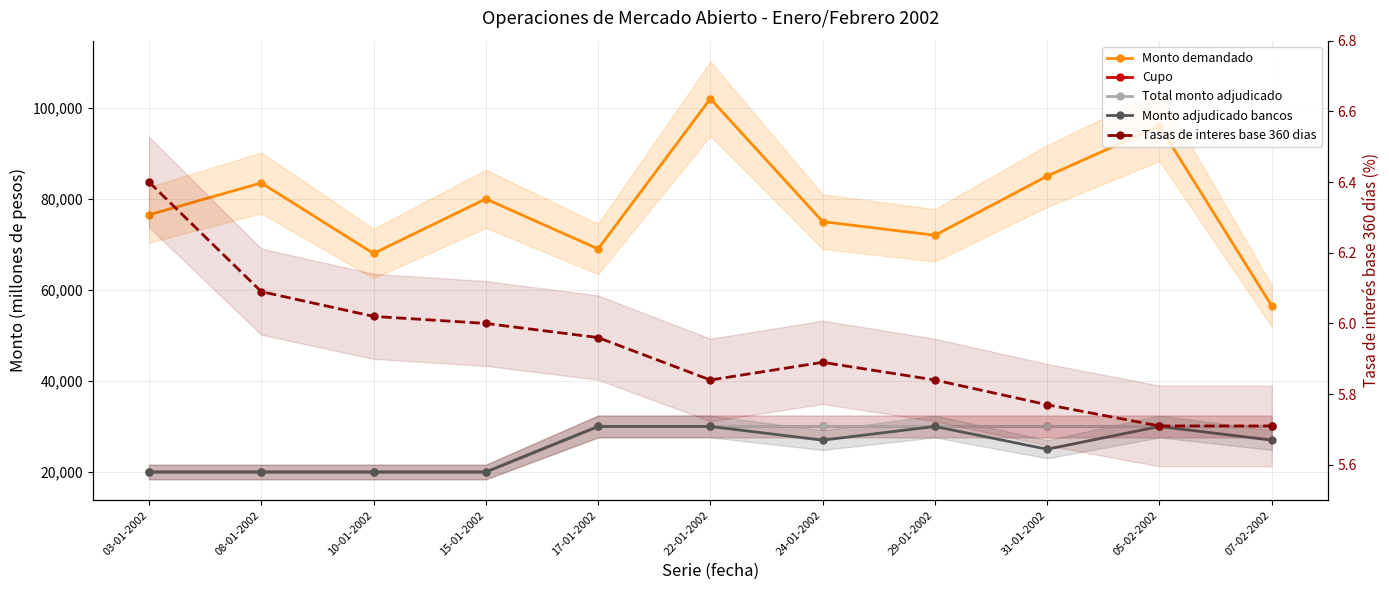

True or false: Tasas de interes base 360 dias has a value of 2.1 at 15-01-2002.

False